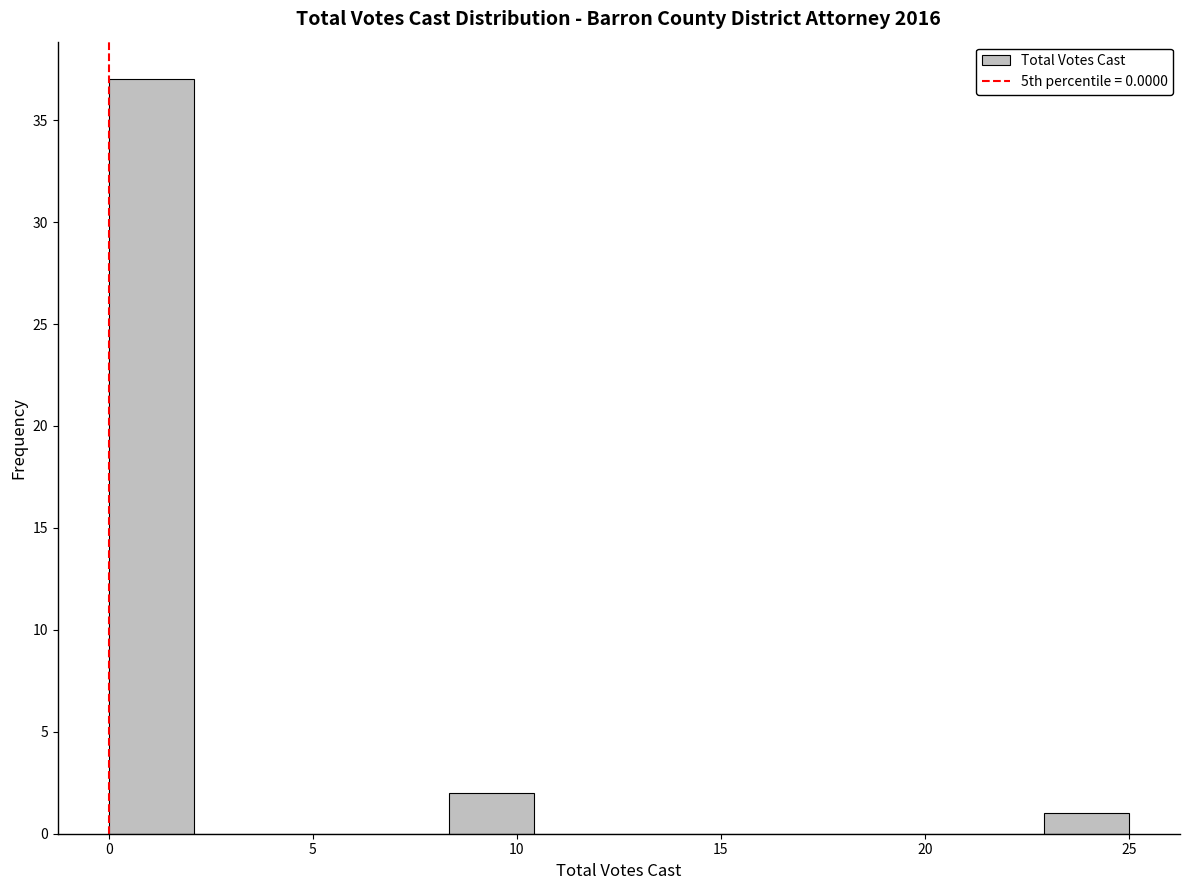

Reading left to right, list every bar in this chart as the range it spans on the x-axis followed by its height. Neither the bar edges nor the heights are printed on the chart, so give them approximately, as read against the axes.

0.0 to 2.0: 37
2.0 to 4.0: 0
4.0 to 6.5: 0
6.5 to 8.5: 0
8.5 to 10.5: 2
10.5 to 12.5: 0
12.5 to 14.5: 0
14.5 to 16.5: 0
16.5 to 19.0: 0
19.0 to 21.0: 0
21.0 to 23.0: 0
23.0 to 25.0: 1